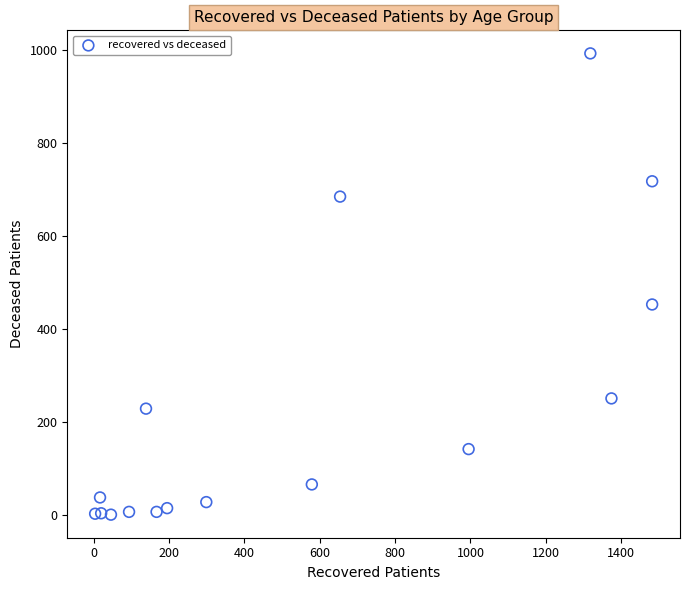

What Y value in the scatter plot is closest to 496?

452